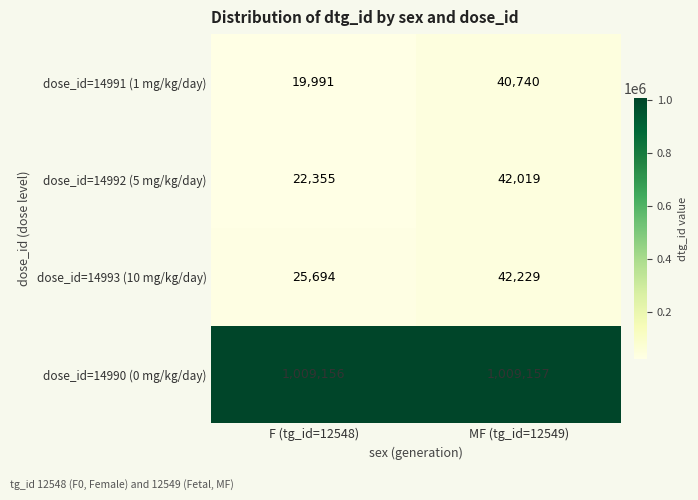

How many values in the dose_id=14991 (1 mg/kg/day) series are below 40740?

1